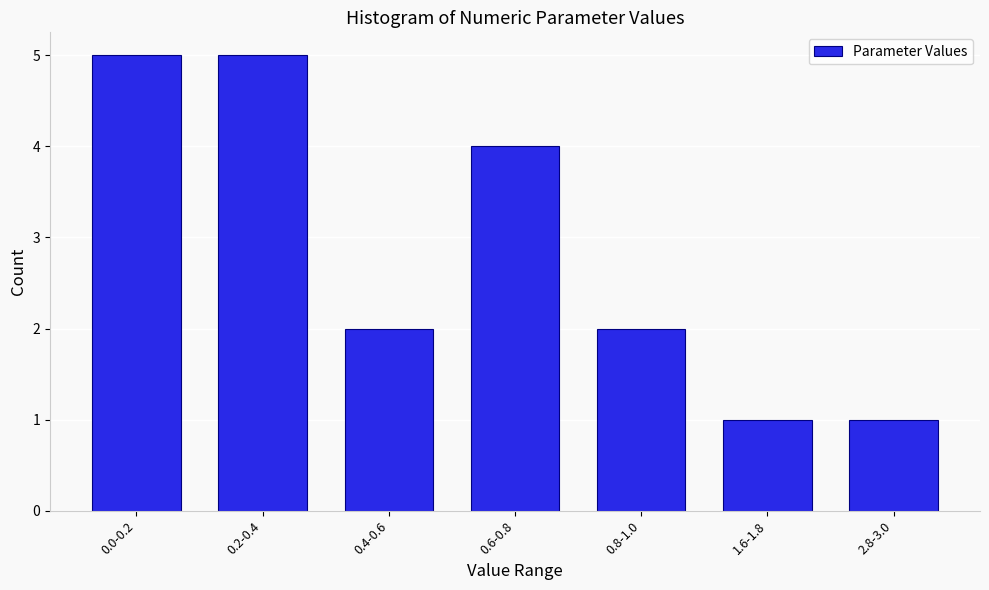

Reading left to right, transcribe all the data shown in this chart.

5	5	2	4	2	1	1